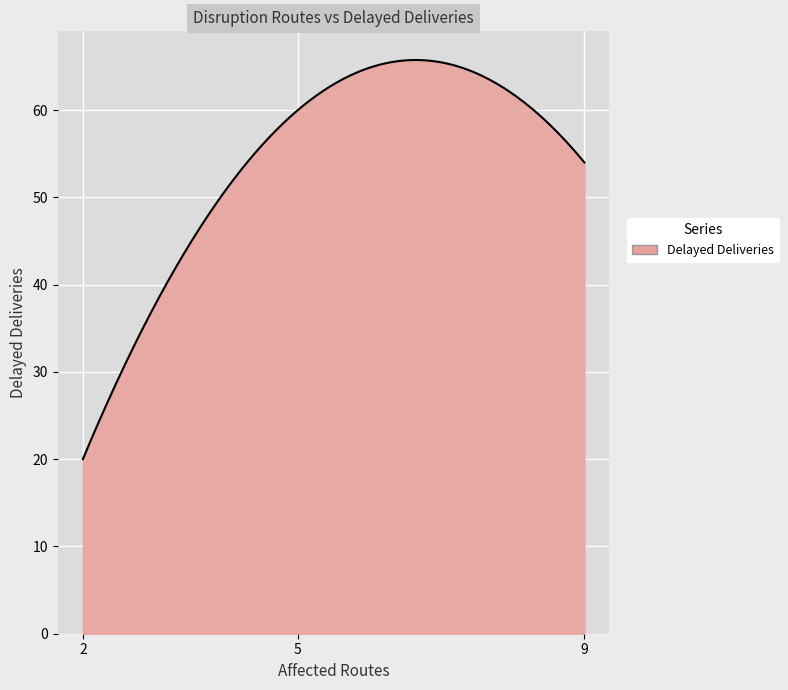

What is the difference between the maximum and minimum values?

45.7